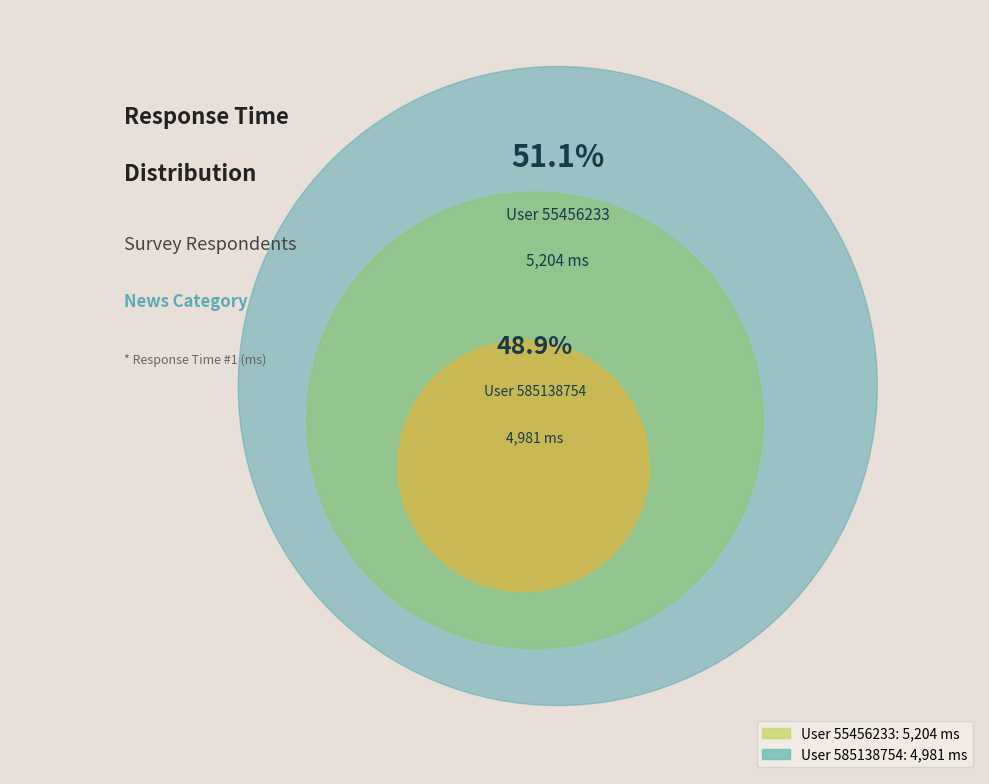

Approximately how many times larger is the value at 585138754 compared to 55456233?

1.0